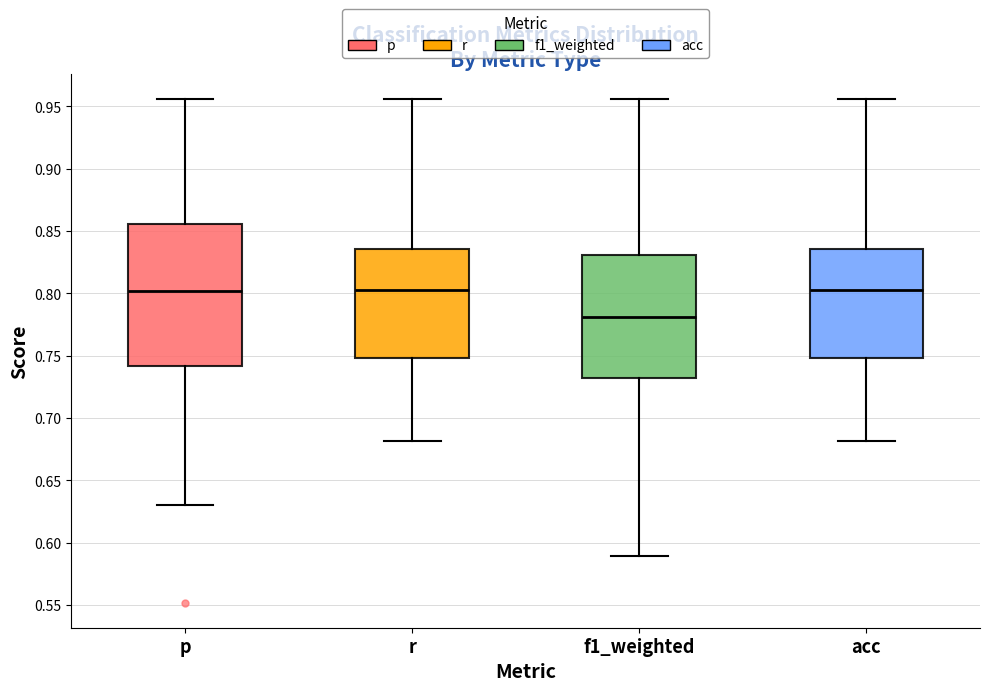

Reading left to right, read every box against the y-axis: the position of its median line, the range the box covers, and the ends of its whiskers. The values are not printed on the chart, so give them approximately, as read against the axis.

p: median 0.800, box 0.740 to 0.855, whiskers 0.630 to 0.955
r: median 0.805, box 0.750 to 0.835, whiskers 0.680 to 0.955
f1_weighted: median 0.780, box 0.730 to 0.830, whiskers 0.590 to 0.955
acc: median 0.805, box 0.750 to 0.835, whiskers 0.680 to 0.955